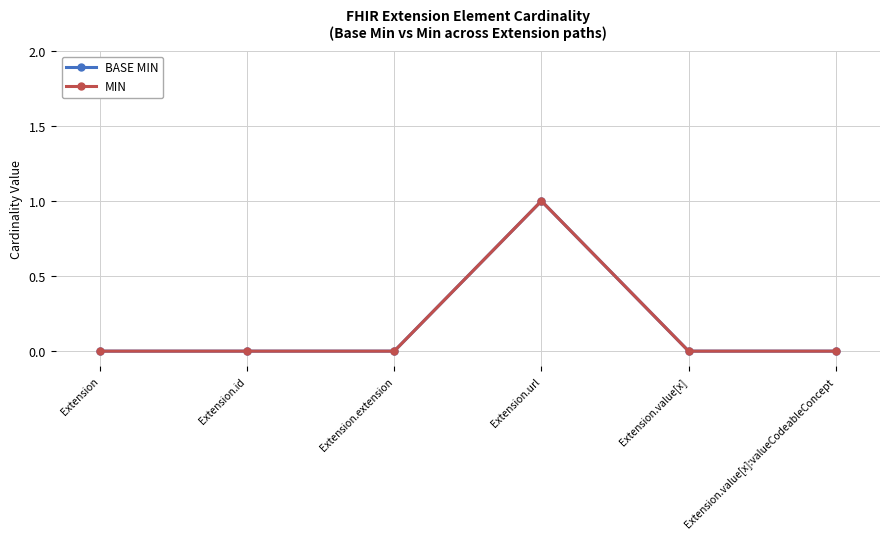

At Extension, list the series in order from smallest to largest.

BASE MIN, MIN